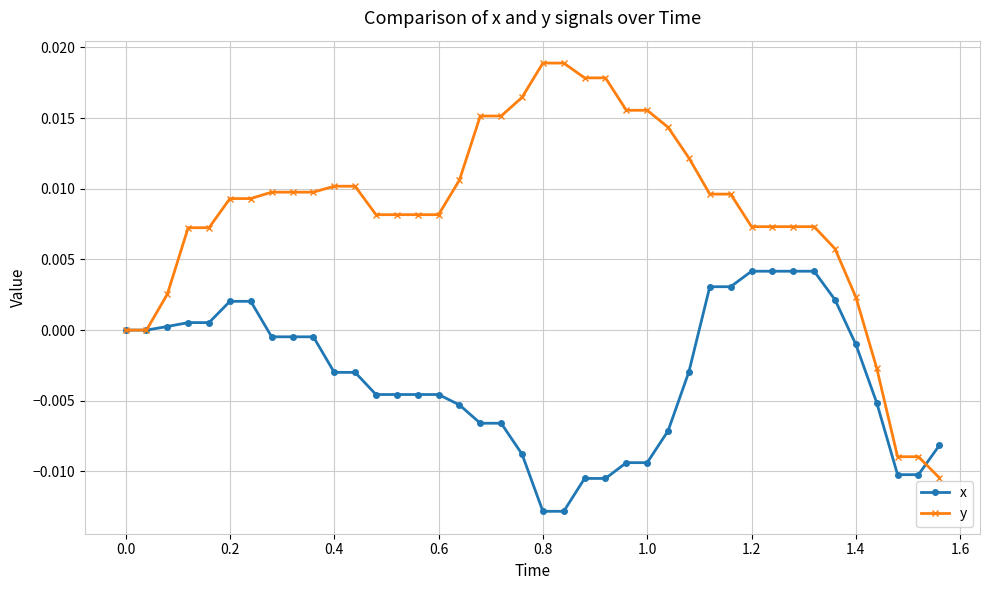

Count the number of categories in the chart.

40